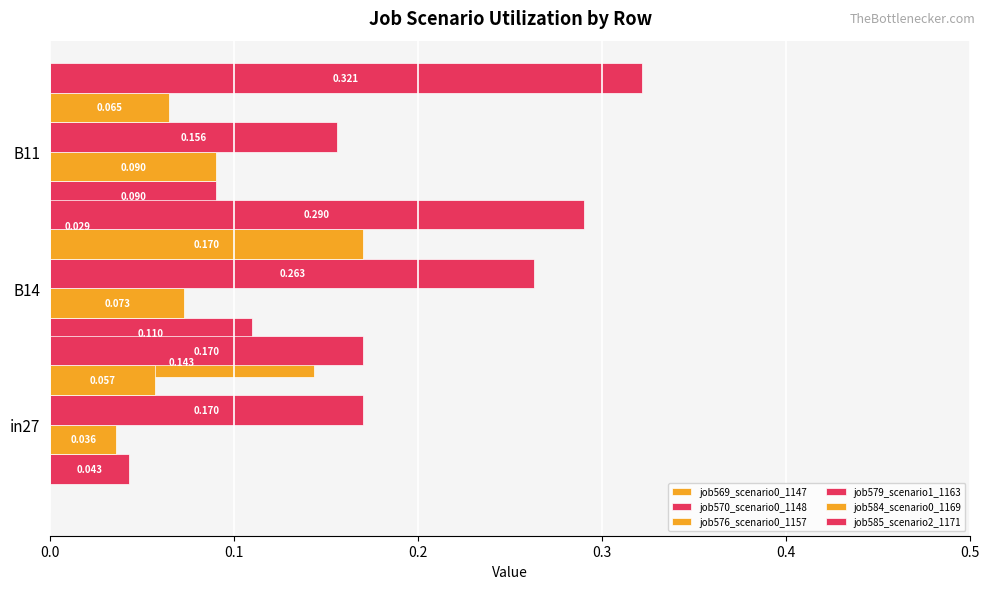

What are all the series names shown in the legend?

job569_scenario0_1147, job570_scenario0_1148, job576_scenario0_1157, job579_scenario1_1163, job584_scenario0_1169, job585_scenario2_1171